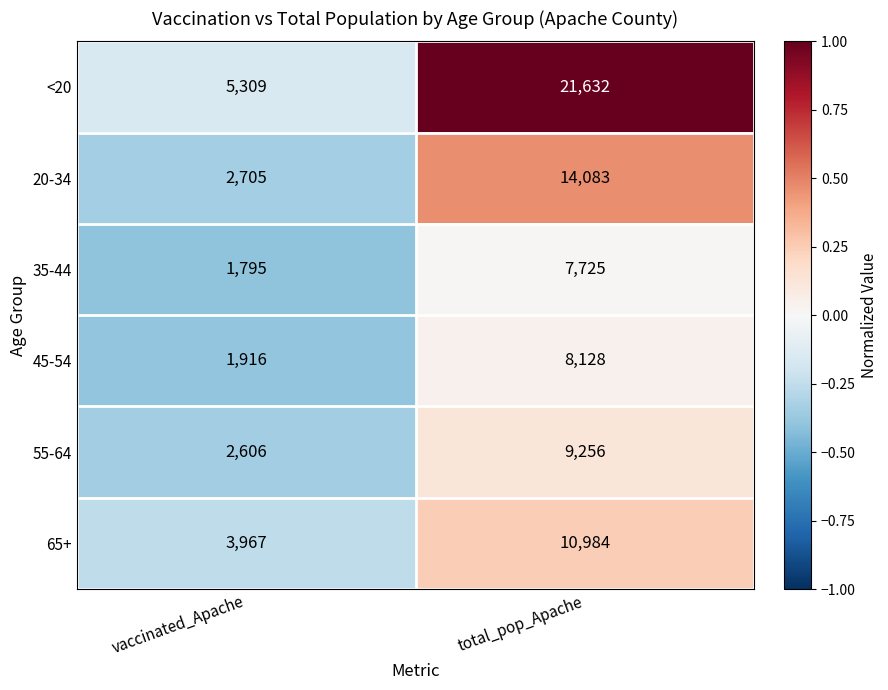

How many series are shown in this chart?

6